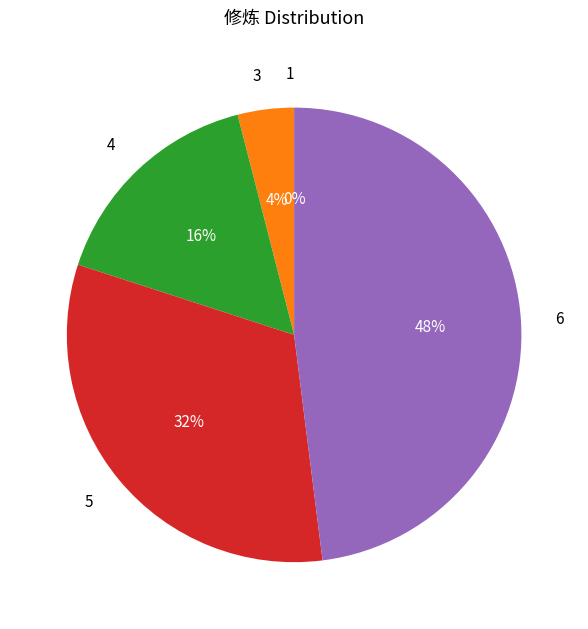

Count the number of slices in the pie.

5